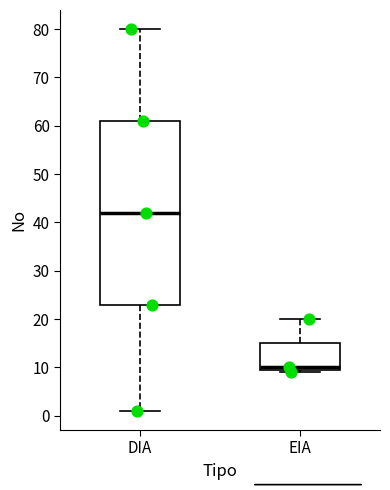

Which box has the lowest median line?

EIA